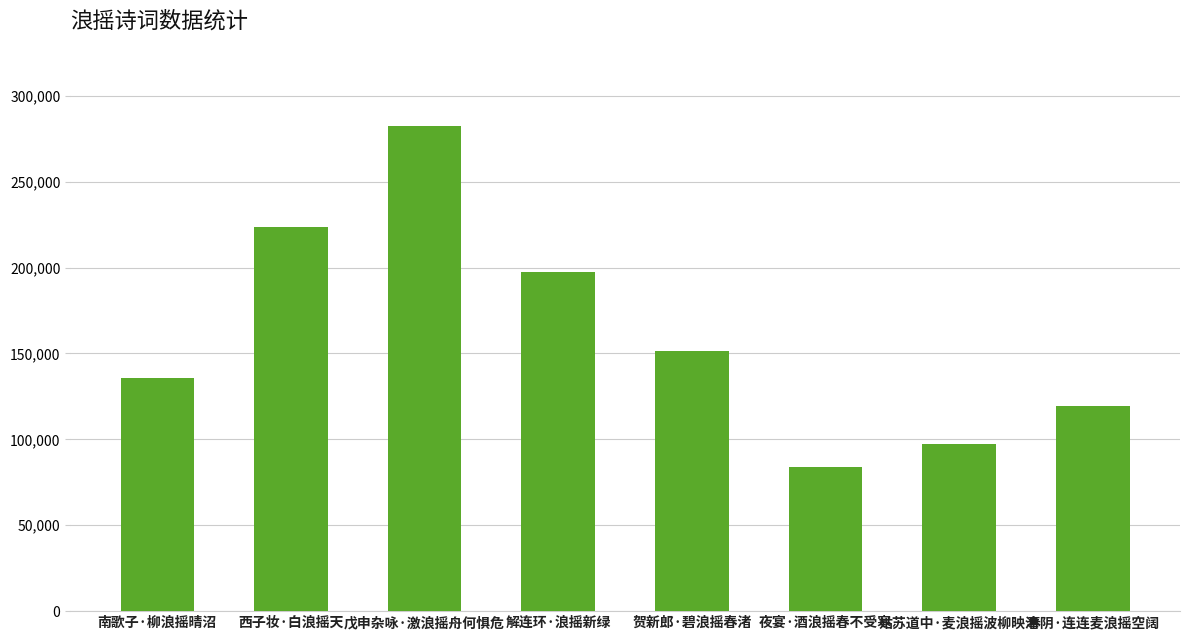

What is the change in value from 西子妆·白浪摇天 to 姑苏道中·麦浪摇波柳映津?

-126290